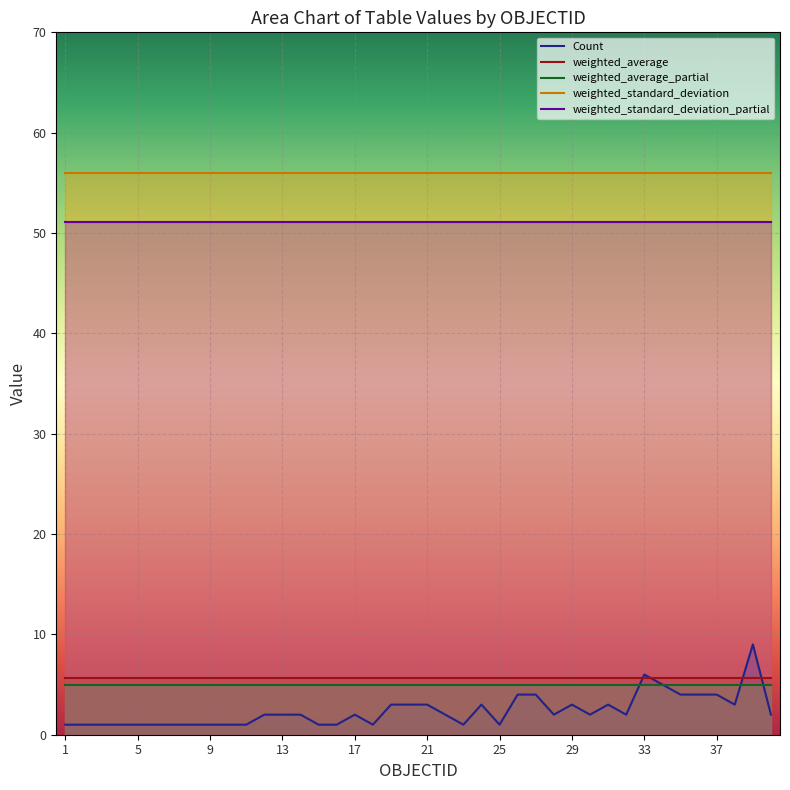

Which series has the largest range (max minus min)?

Count